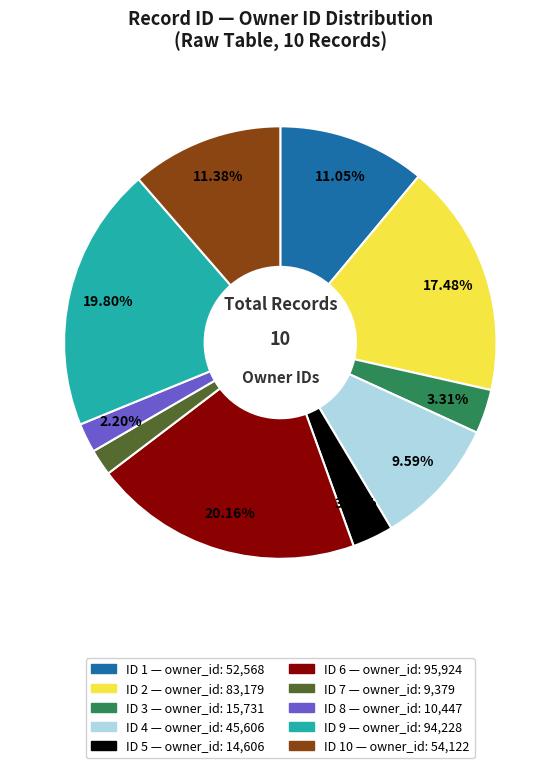

Between ID 1 — owner_id: 52,568 and ID 6 — owner_id: 95,924, which is larger?

ID 6 — owner_id: 95,924